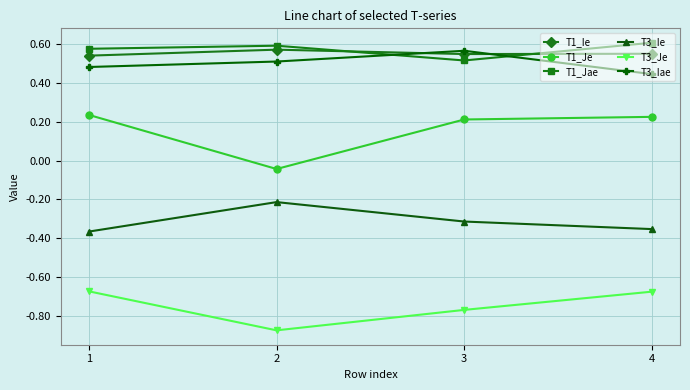

Count the T1_Jae values in the range 0 to 1.

4